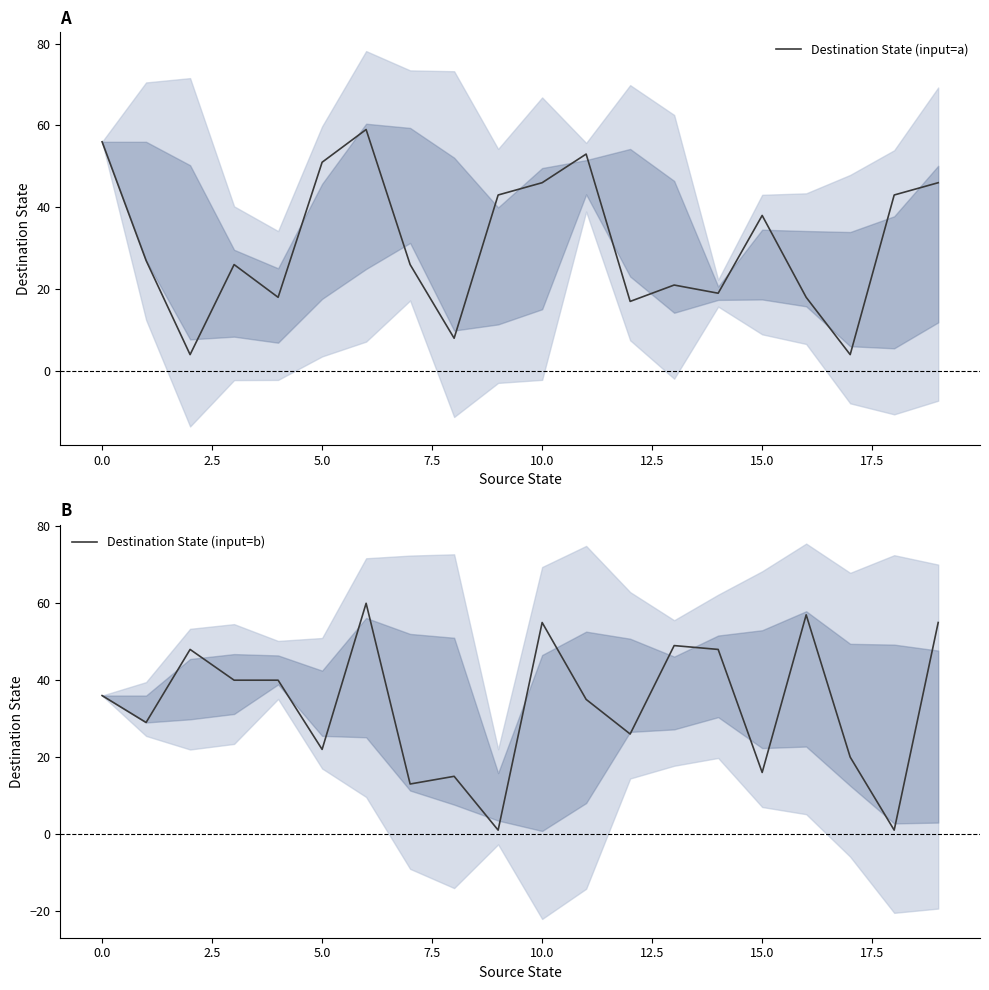

How many lines are shown in the chart?

2